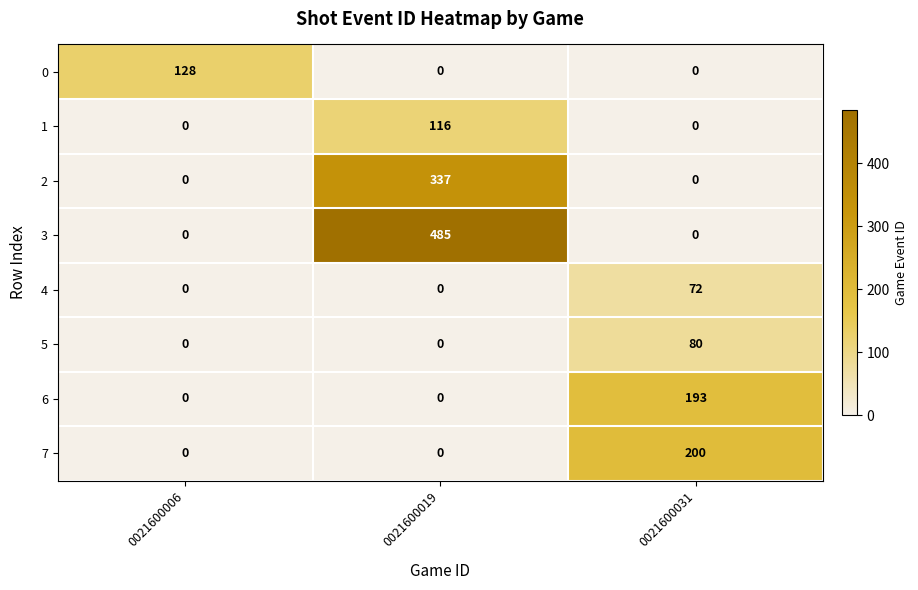

Reading left to right, transcribe all the data shown in this chart.

0: 128	0	0
1: 0	116	0
2: 0	337	0
3: 0	485	0
4: 0	0	72
5: 0	0	80
6: 0	0	193
7: 0	0	200